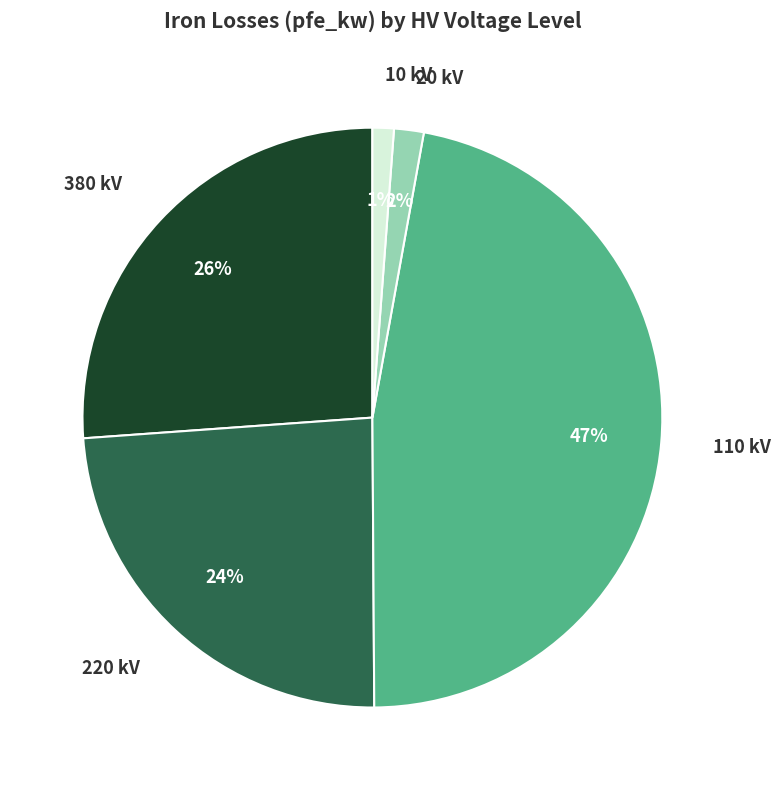

To the nearest percent, what is the difference between the largest and smallest slice percentages?

46%